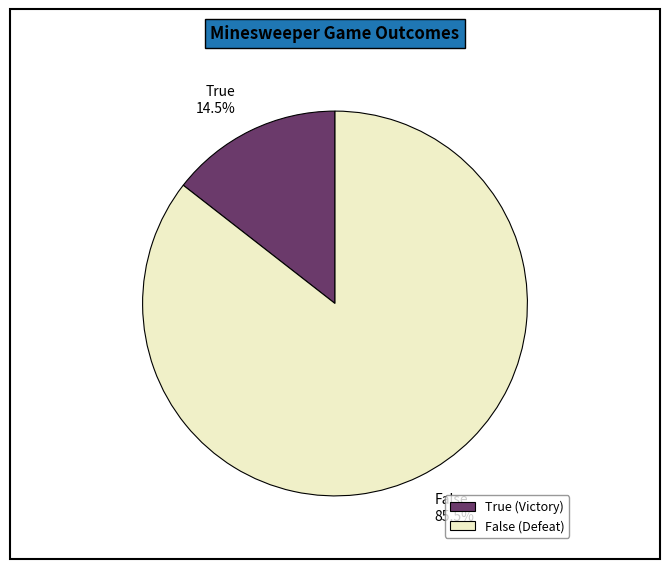

Approximately how many times larger is the value at True compared to False?

0.2